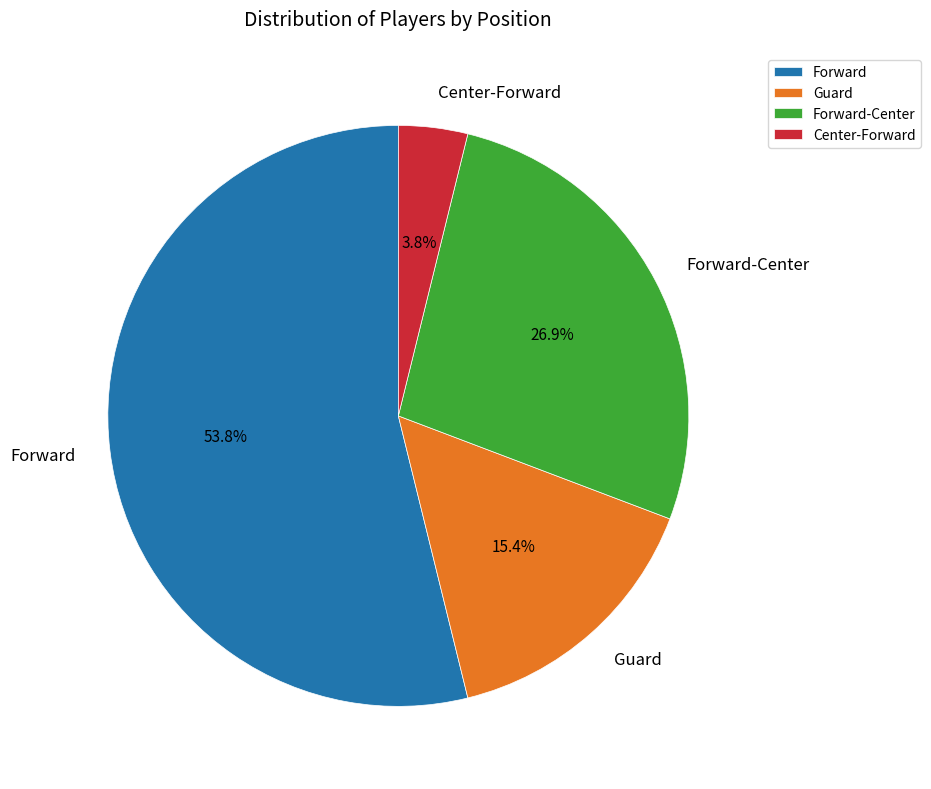

Which has a higher value, Guard or Forward-Center?

Forward-Center